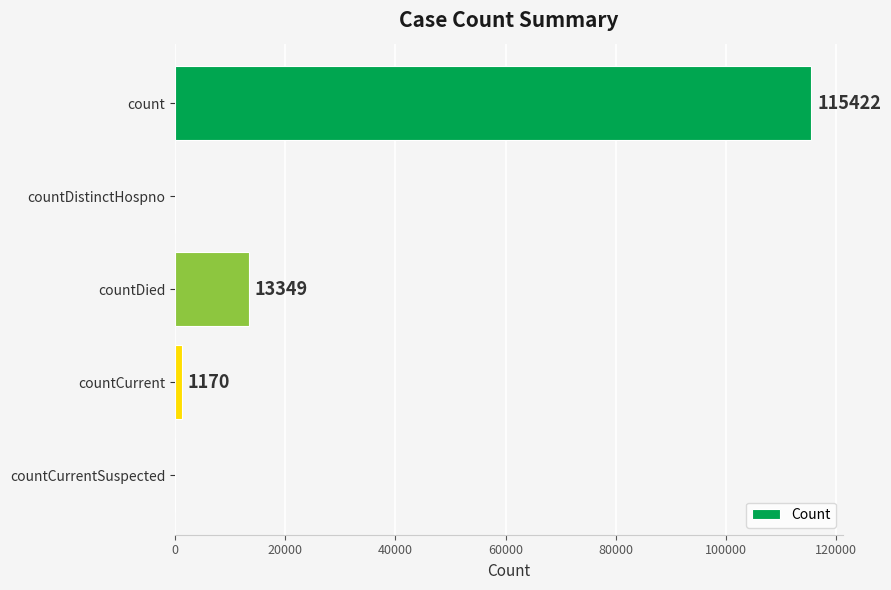

Which label corresponds to the largest value in the chart?

count